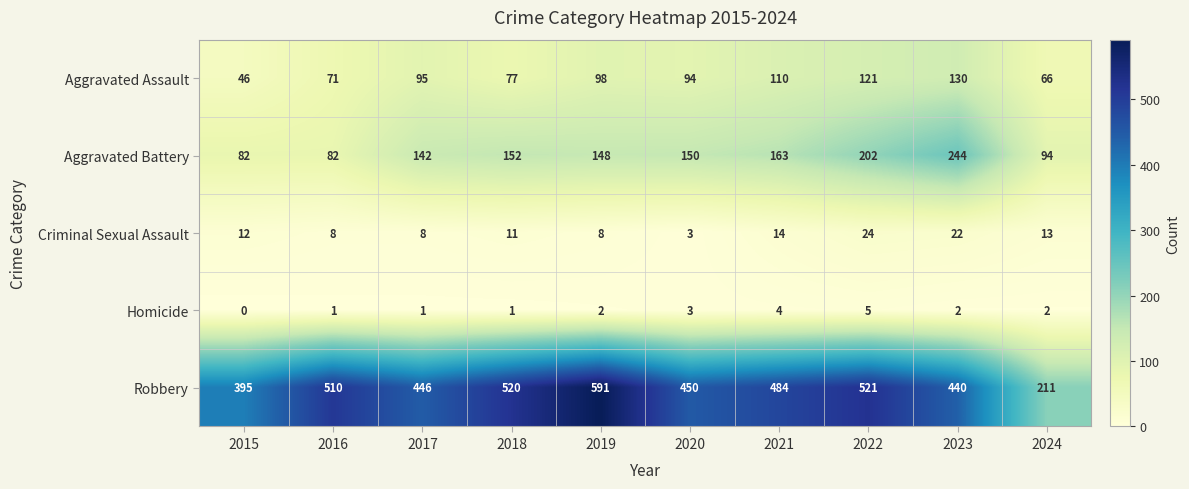

What is the difference between the highest and lowest values at 2022?

516